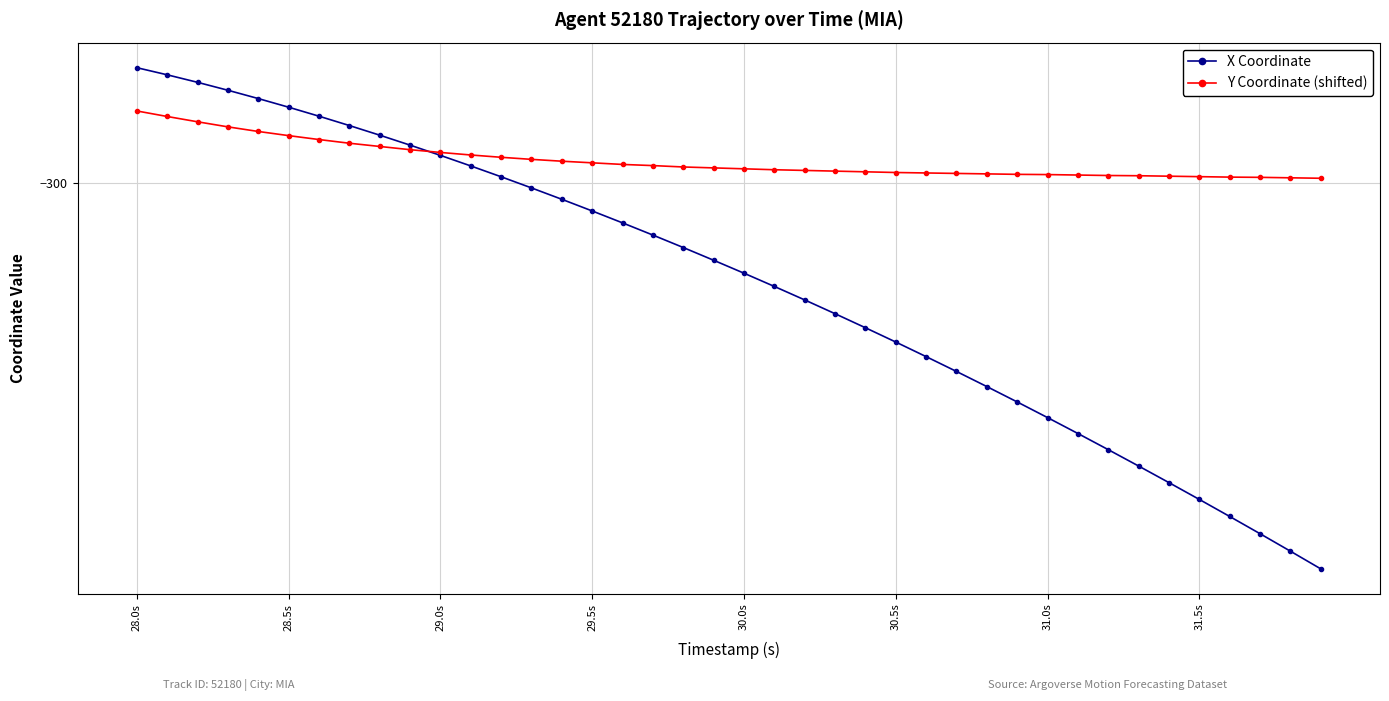

True or false: X Coordinate has more than 2 interior local peaks.

False